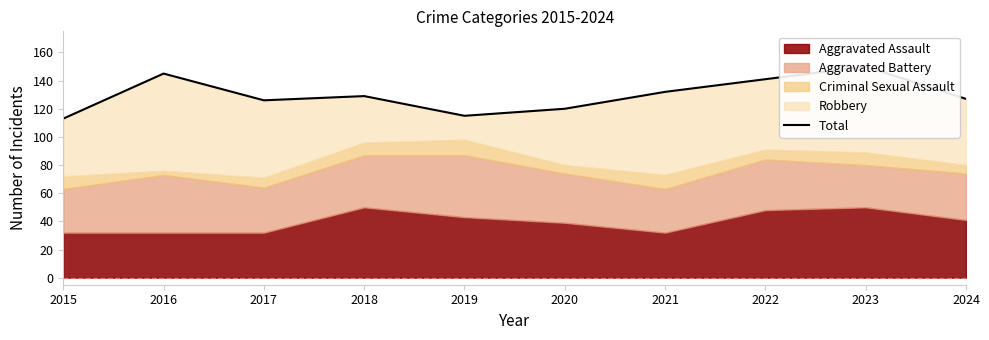

Does the chart have visible grid lines?

No